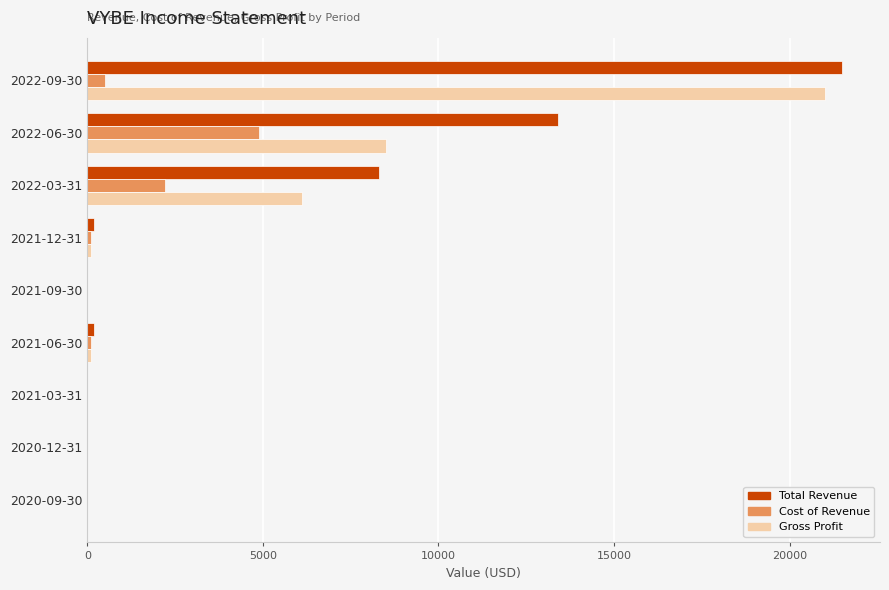

What is the sum of all Total Revenue values?

43600